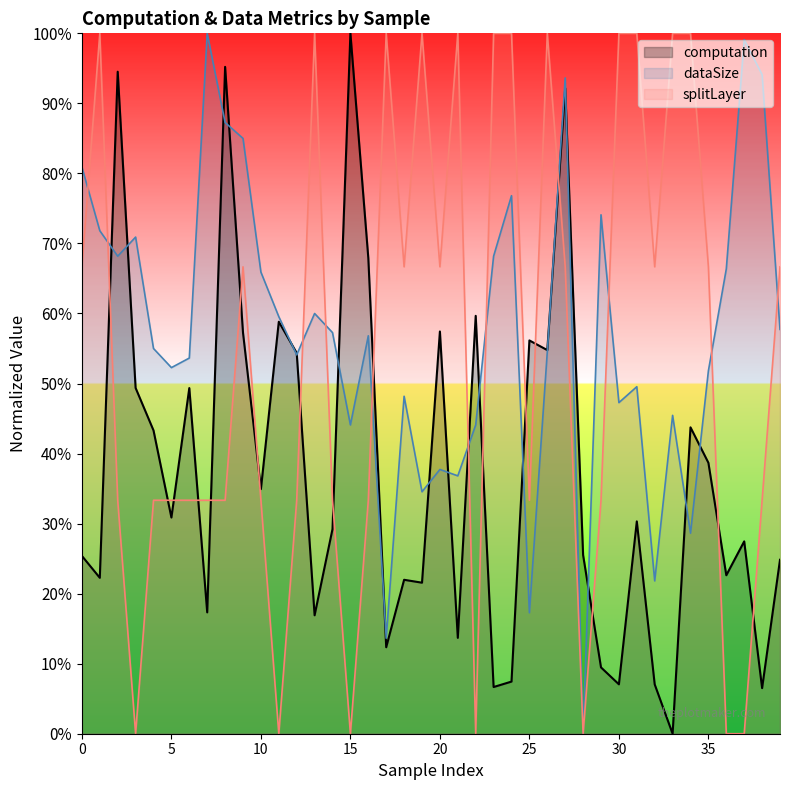

True or false: computation has more than 1 points higher than both neighbors.

True